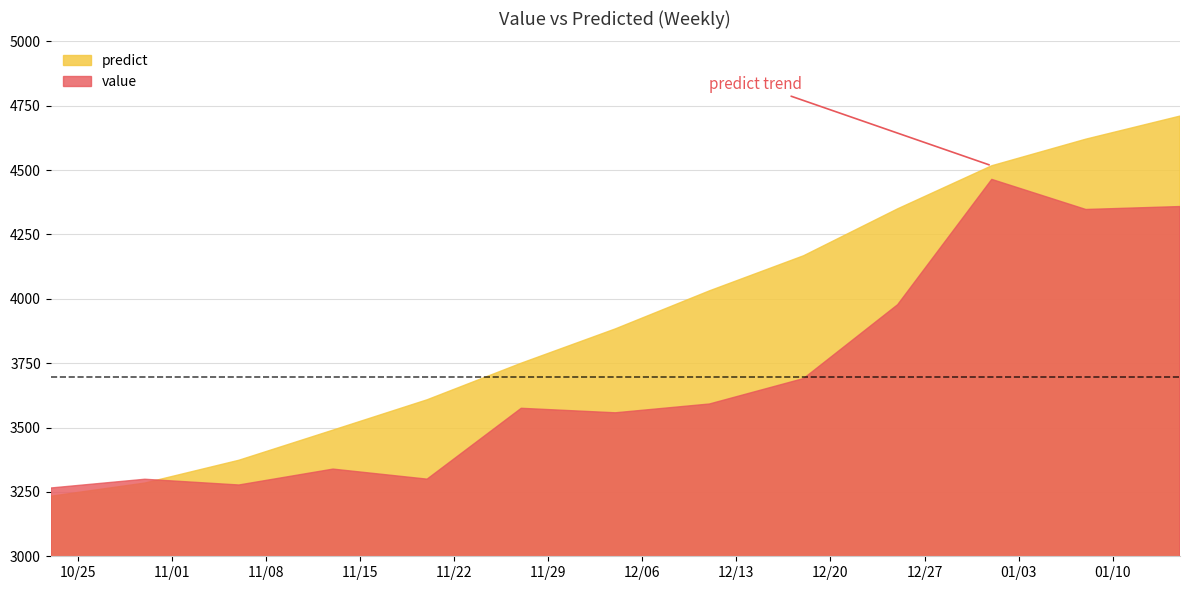

What position from the right is 2016-12-18?

5